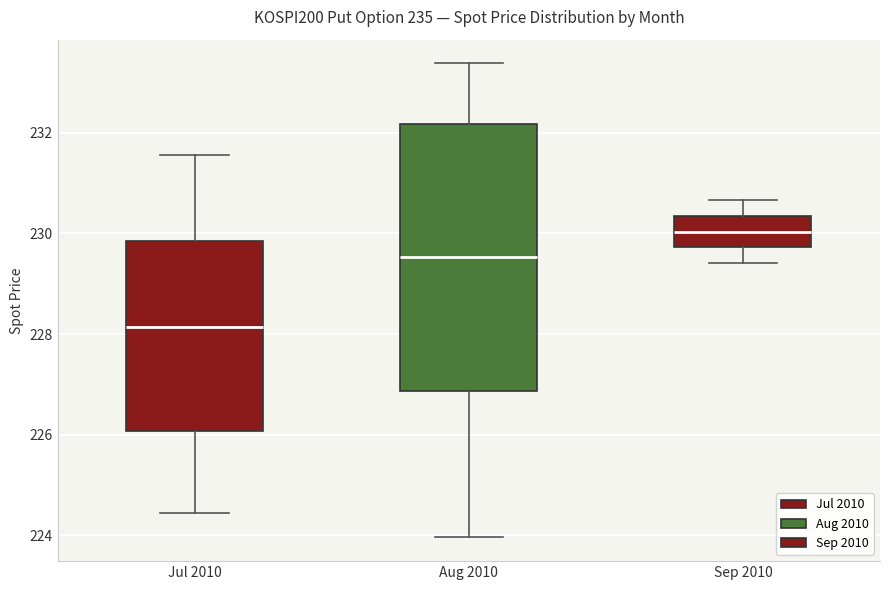

Where does the upper whisker of the box for Jul 2010 end on the y-axis? The values are not printed on the chart, so give them approximately, as read against the axis.

231.6